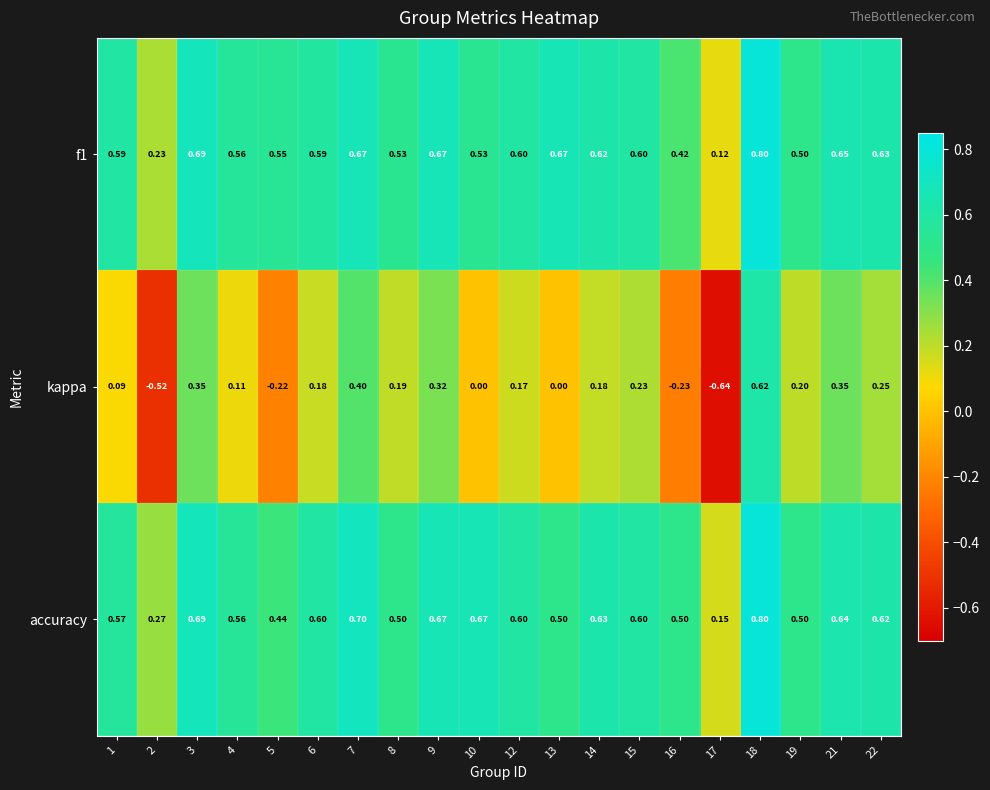

Is the value of kappa at 16 greater than the value of f1 at 14?

No